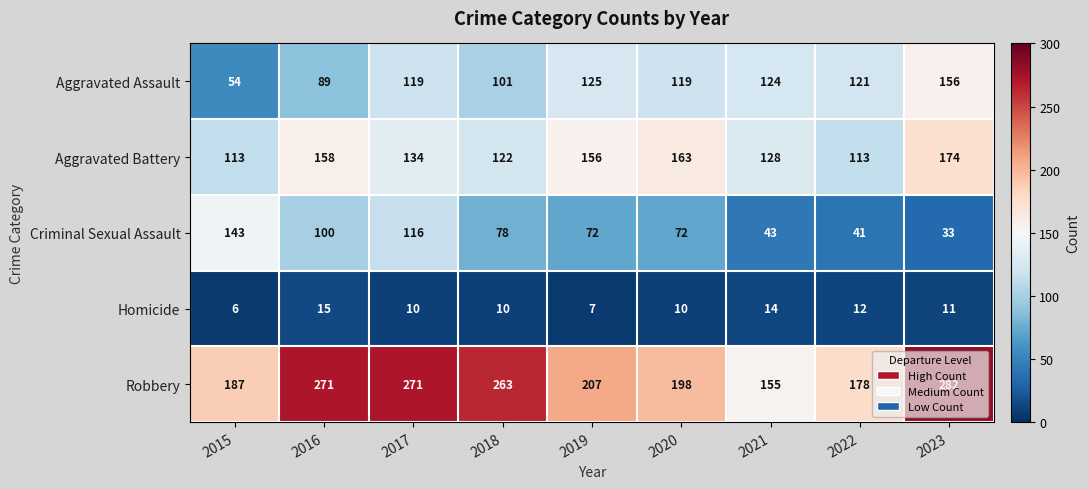

Rank the series at 2017 from lowest to highest value.

Homicide, Criminal Sexual Assault, Aggravated Assault, Aggravated Battery, Robbery